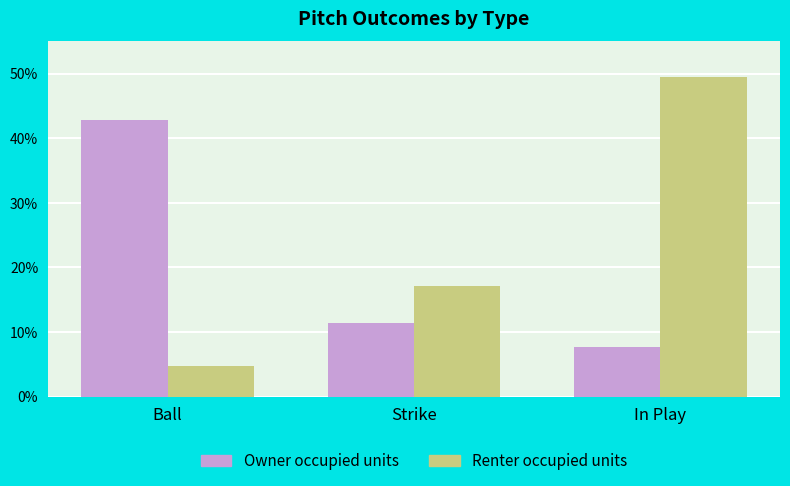

What position from the right is Strike?

2